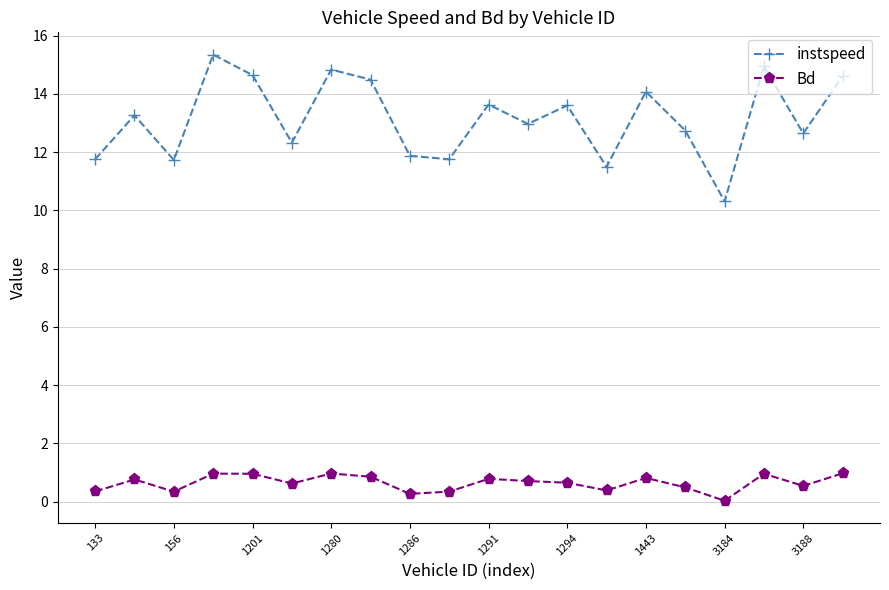

What is the difference between the maximum and second lowest values in the Bd series?

0.7